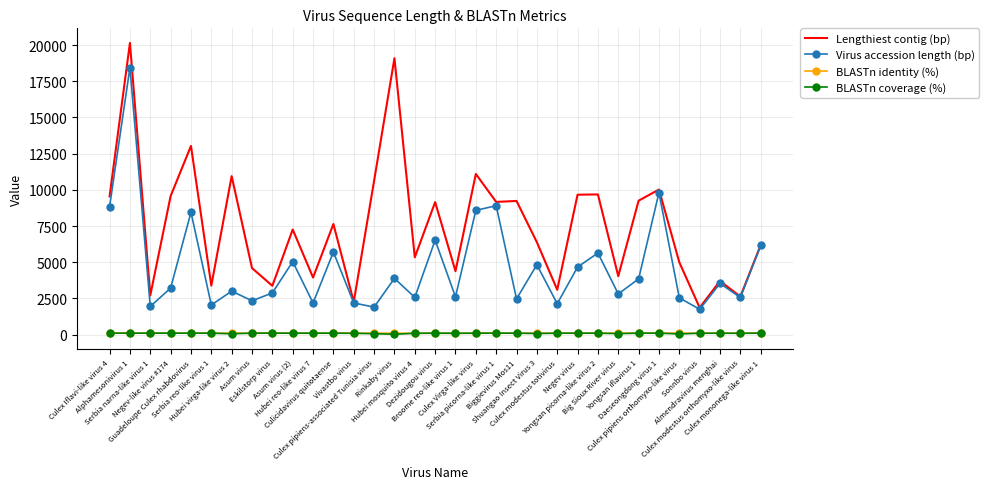

Which series has the largest range (max minus min)?

Lengthiest contig (bp)